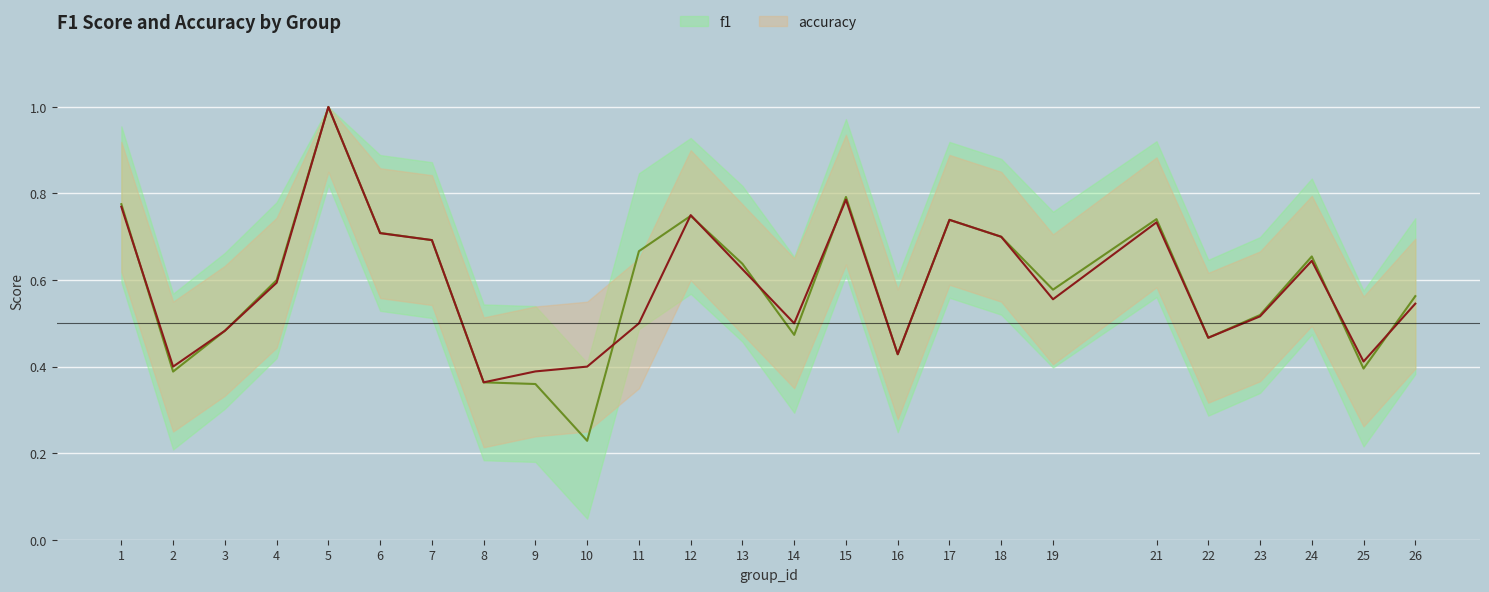

What is the difference between the maximum and minimum values in the f1 series?

0.8